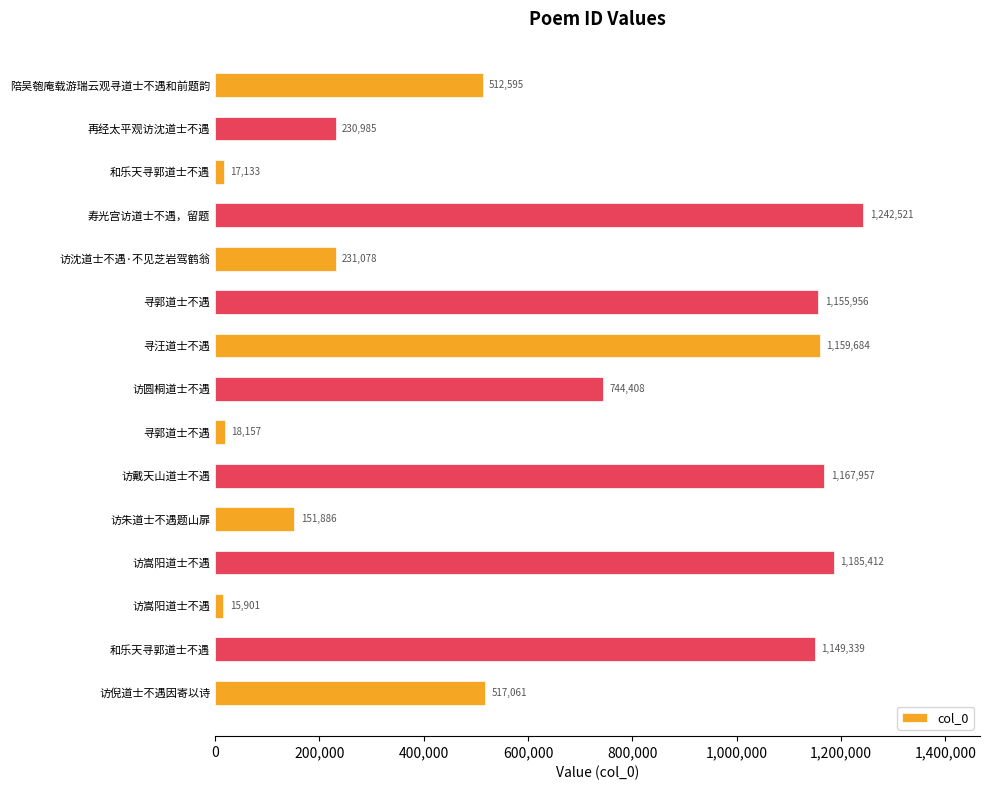

How many bars are there in total?

15